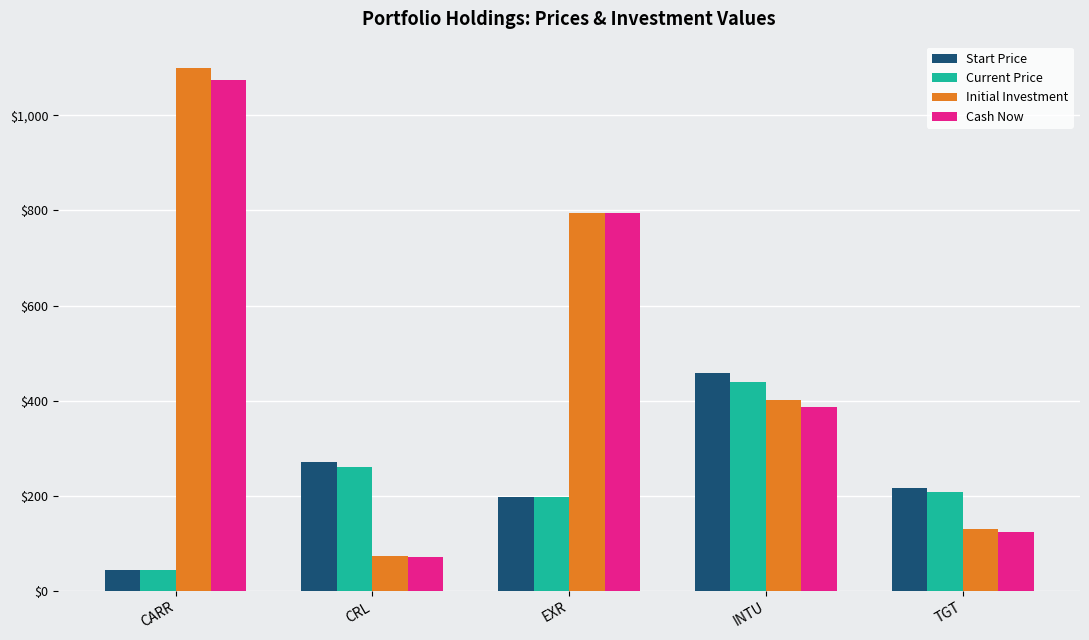

What is the difference between the maximum and minimum values in the Cash Now series?

1003.5